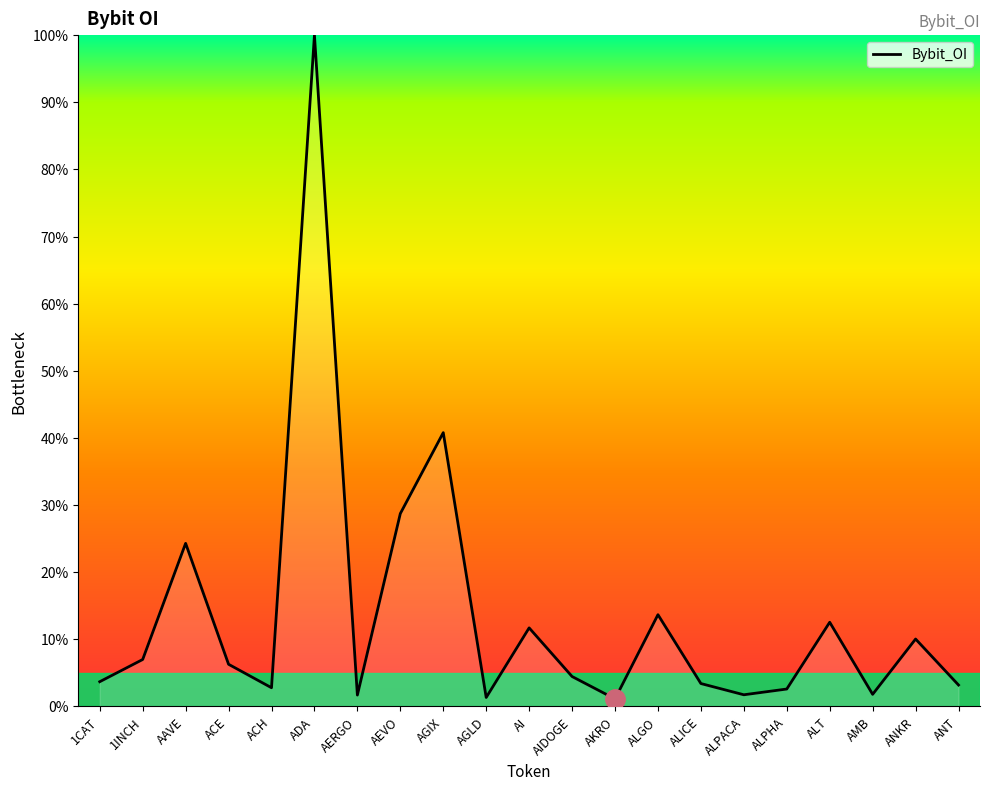

Read the value at AI.

11.7